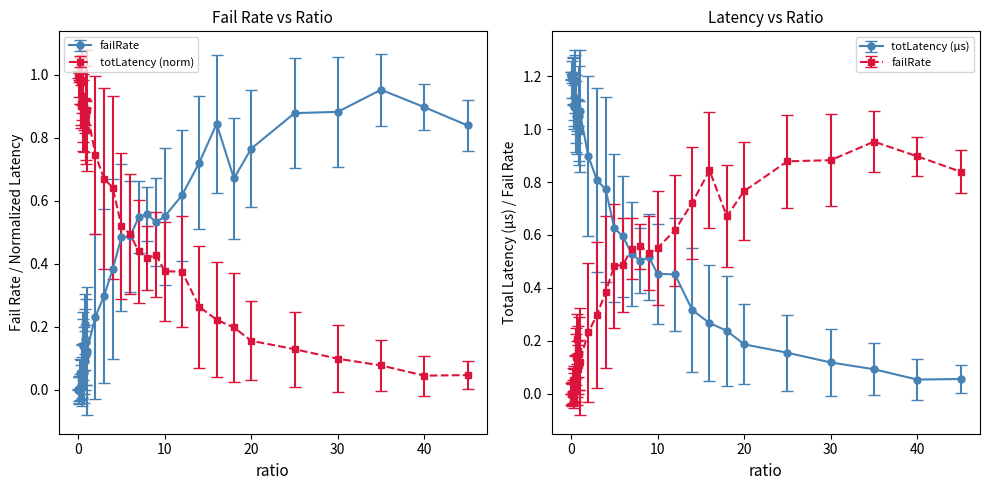

What is the label of the 39th point from the right?

0.05